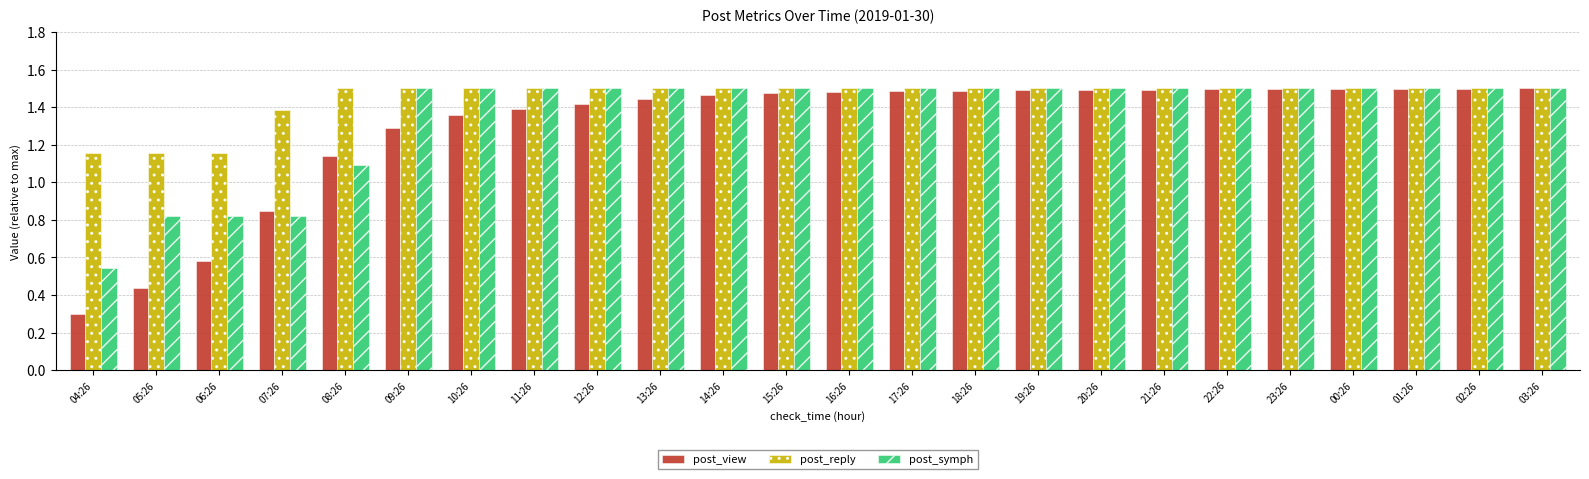

What is the label of the 13th bar from the right?

15:26